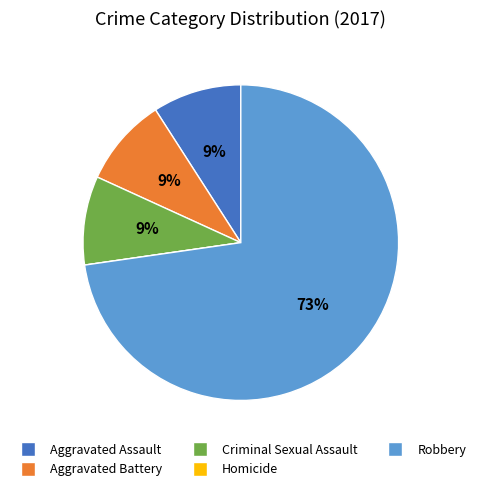

What is the majority slice?

Robbery